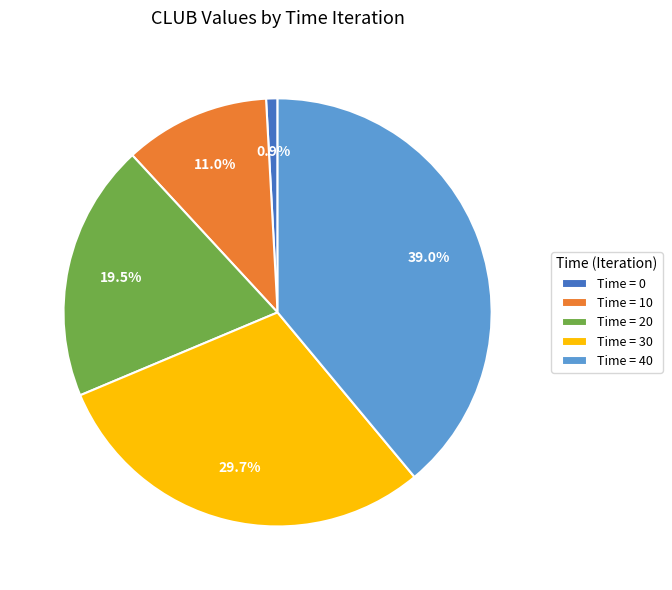

Which has a higher value, Time = 20 or Time = 0?

Time = 20